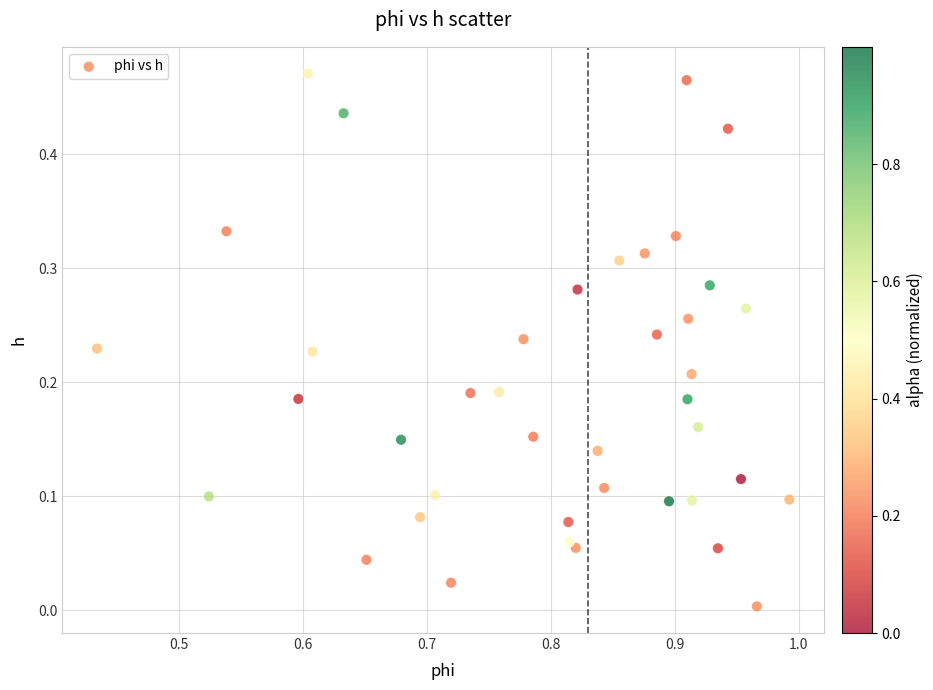

What is the range of X values (max minus min)?

0.6